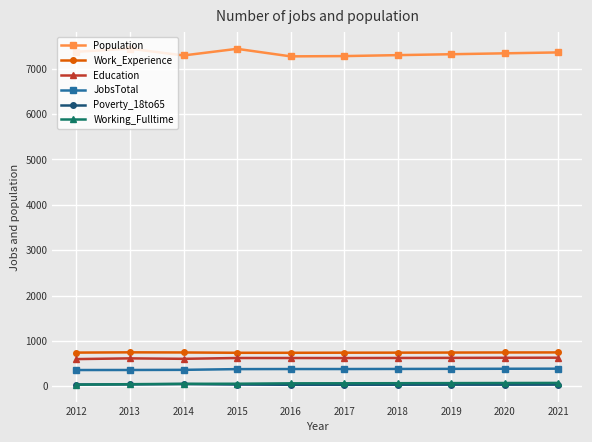

The value of Work_Experience at 2016 is 160. True or false?

False